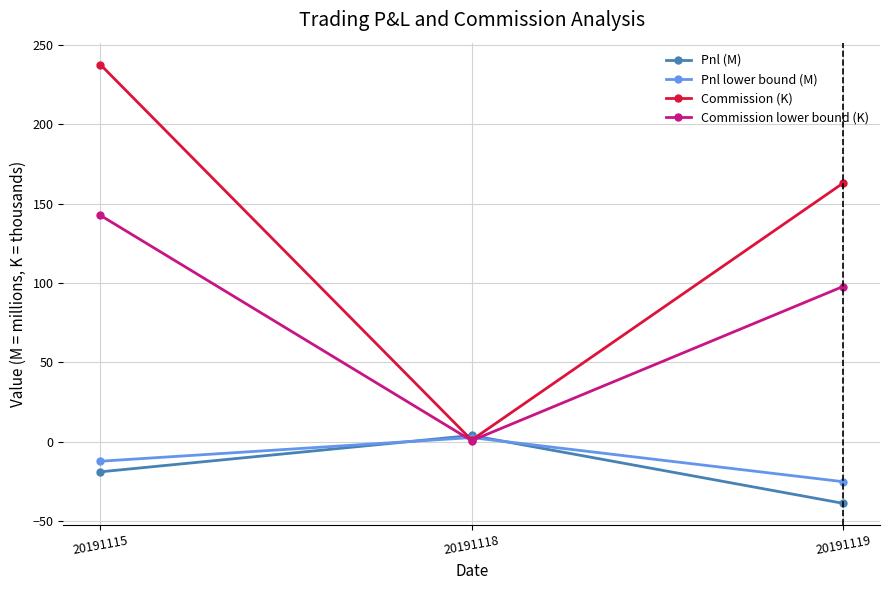

Reading left to right, transcribe all the data shown in this chart.

Pnl (M): 20191115=-19.1	20191118=3.8	20191119=-38.9
Pnl lower bound (M): 20191115=-12.4	20191118=2.5	20191119=-25.3
Commission (K): 20191115=237.7	20191118=0.9	20191119=162.9
Commission lower bound (K): 20191115=142.6	20191118=0.6	20191119=97.7